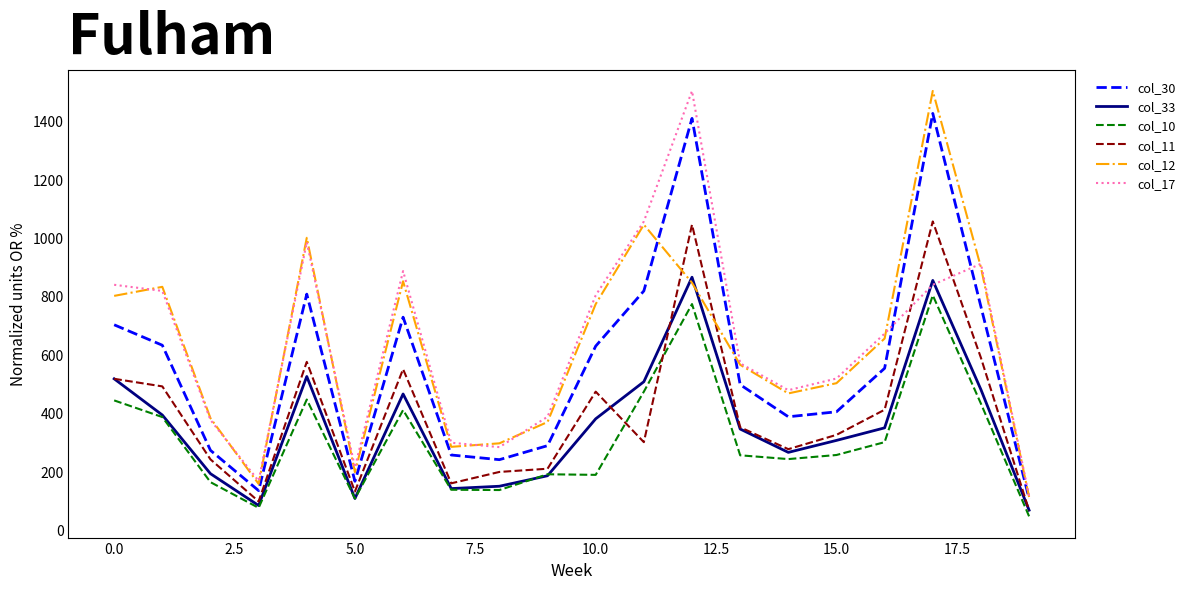

True or false: col_33 and col_30 cross at least once.

False